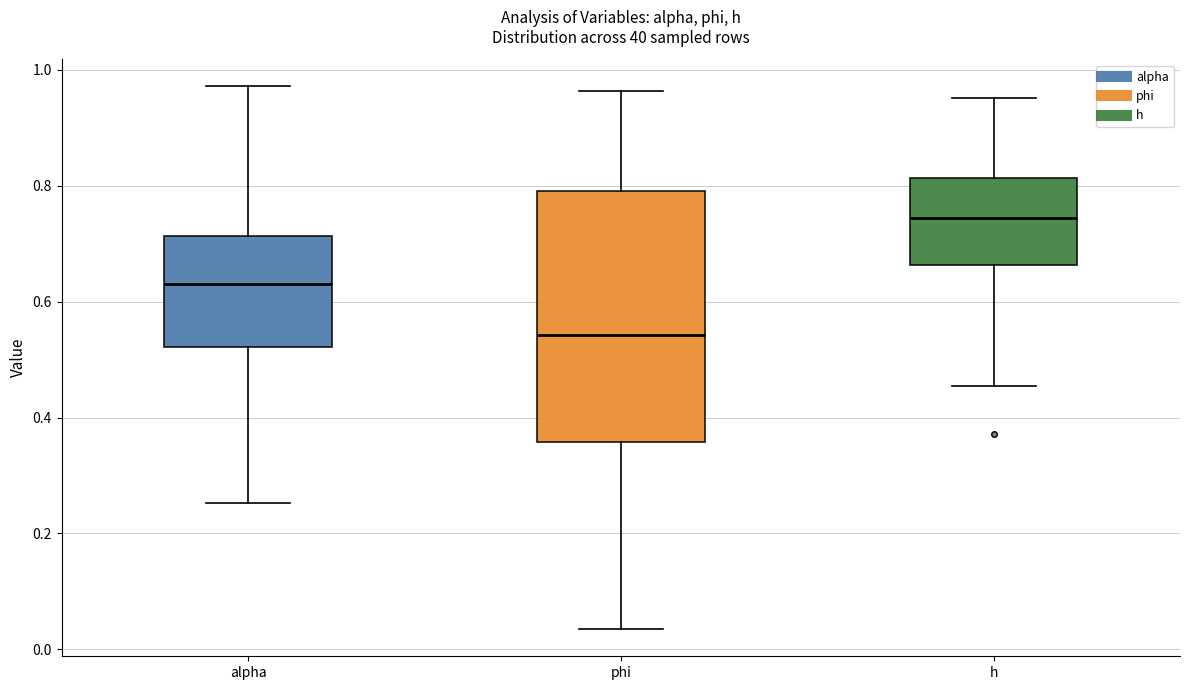

Where does the median line of the box for phi sit on the y-axis? The values are not printed on the chart, so give them approximately, as read against the axis.

0.54